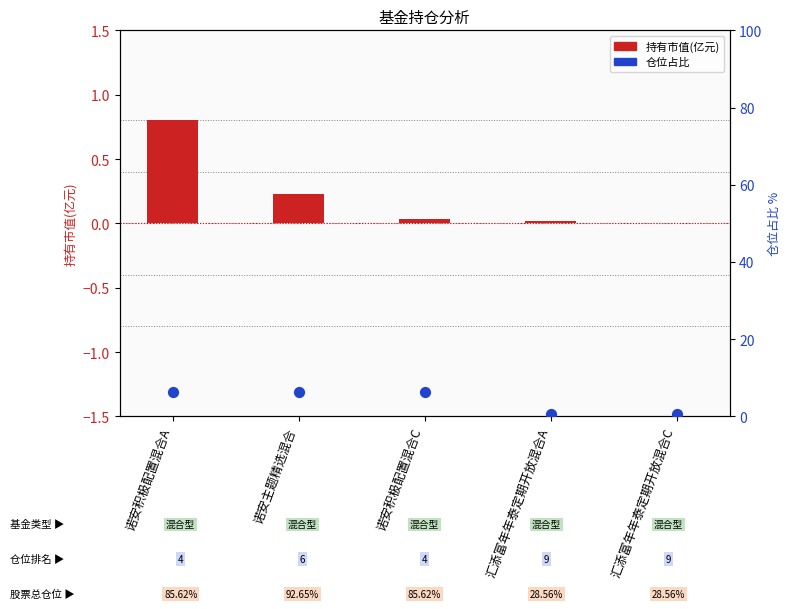

Is the value of 持有市值(亿元) at 汇添富年年泰定期开放混合A greater than the value of 仓位占比 at 诺安积极配置混合C?

No